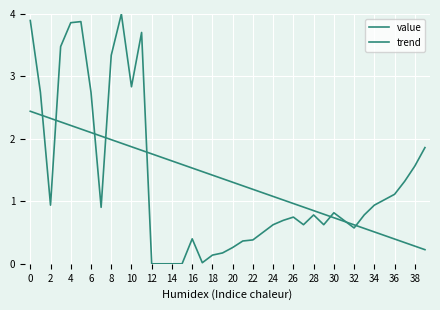

Is this an area chart (filled region under the line)?

No